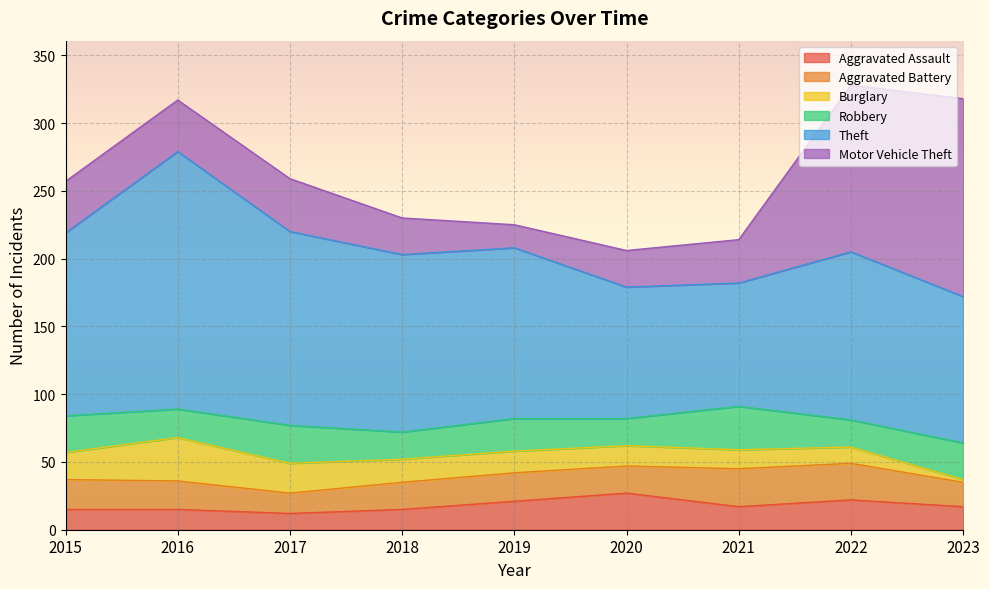

How many data points in Motor Vehicle Theft are less than 38?

4